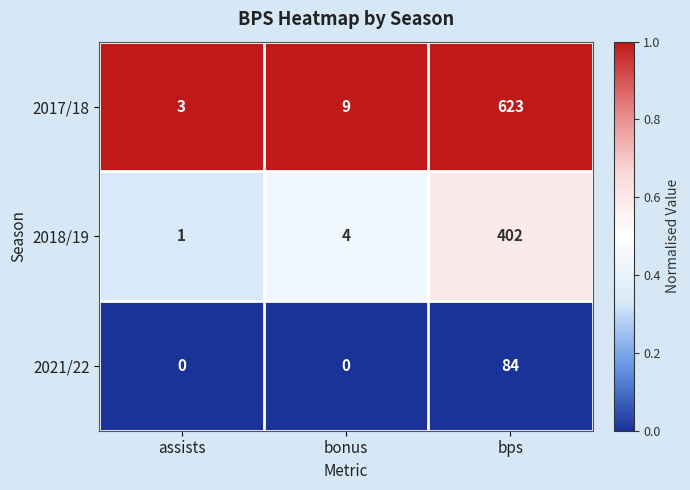

Reading left to right, transcribe all the data shown in this chart.

2017/18: assists=3	bonus=9	bps=623
2018/19: assists=1	bonus=4	bps=402
2021/22: assists=0	bonus=0	bps=84